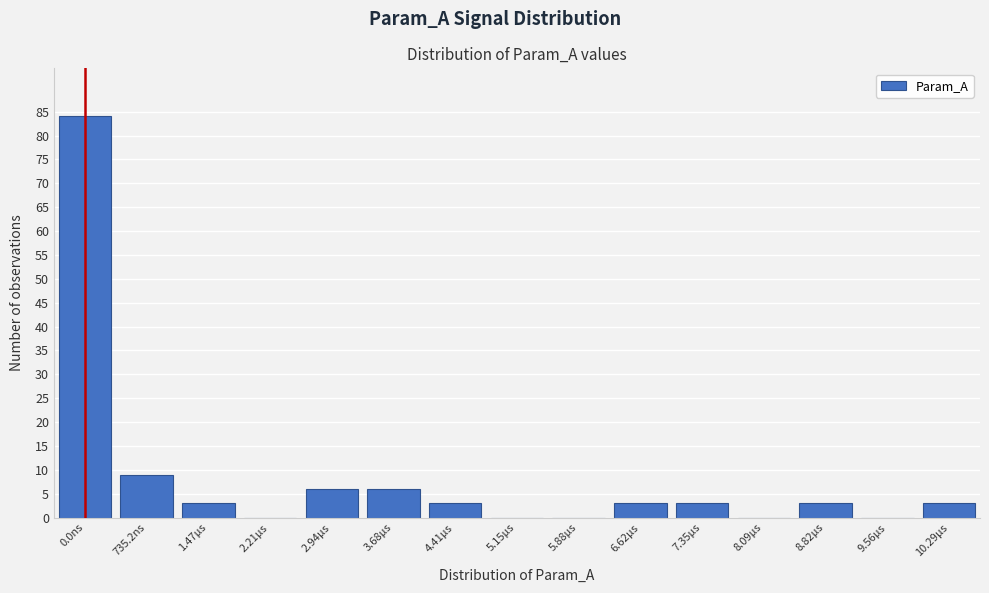

Reading right to left, list all the values displayed in this chart.

10.29µs=3	9.56µs=0	8.82µs=3	8.09µs=0	7.35µs=3	6.62µs=3	5.88µs=0	5.15µs=0	4.41µs=3	3.68µs=6	2.94µs=6	2.21µs=0	1.47µs=3	735.2ns=9	0.0ns=84